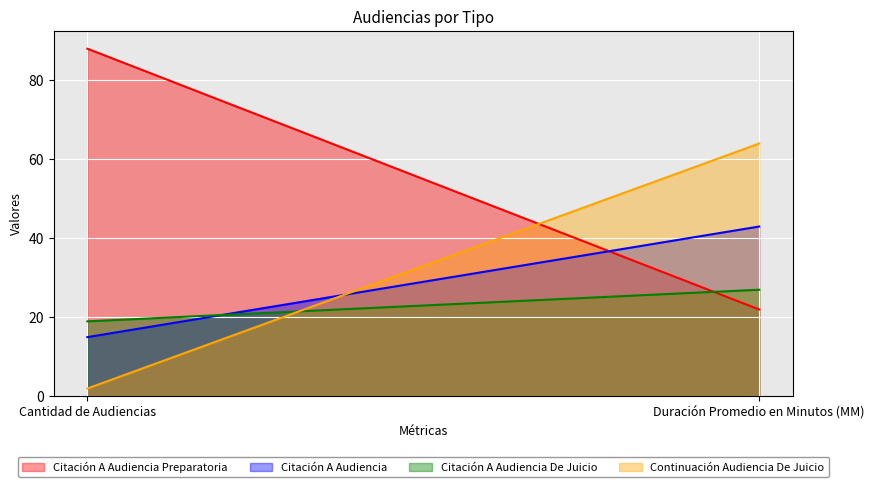

How many lines are shown in the chart?

4